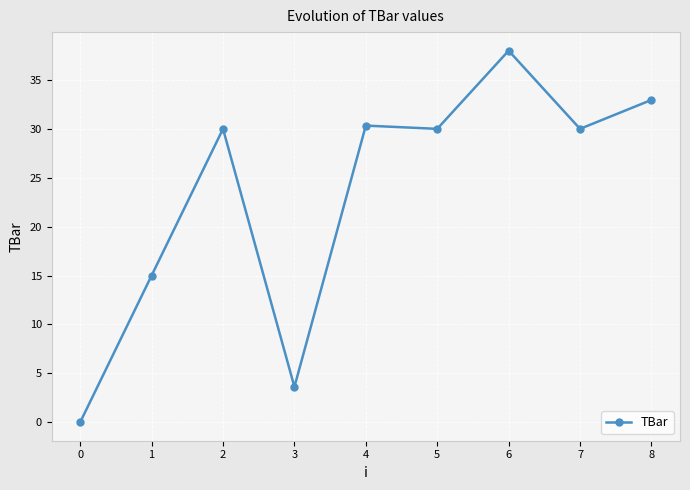

How many values are above zero?

8